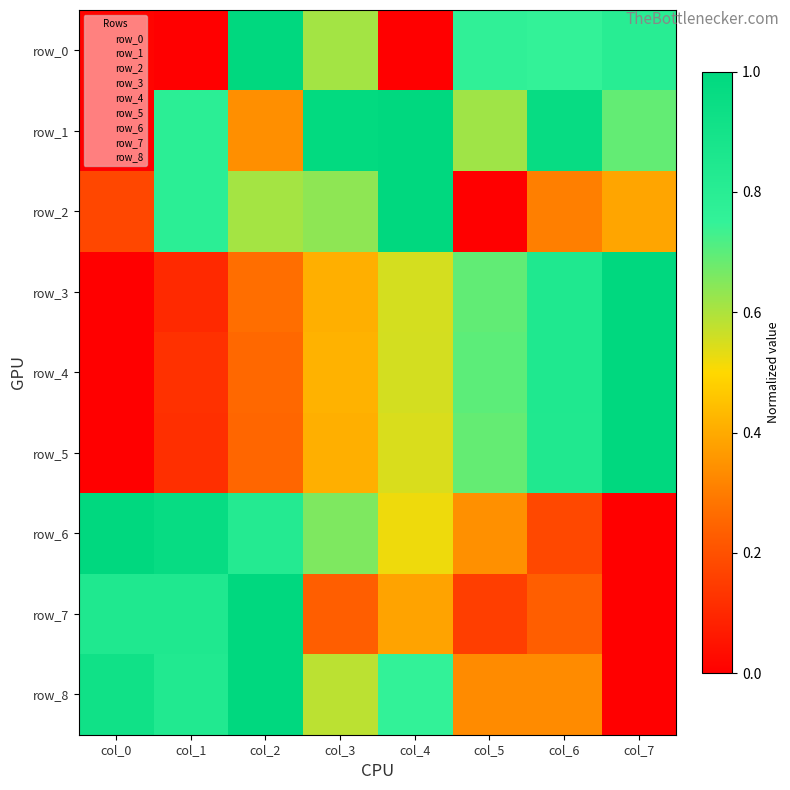

How many distinct data groups are displayed?

9